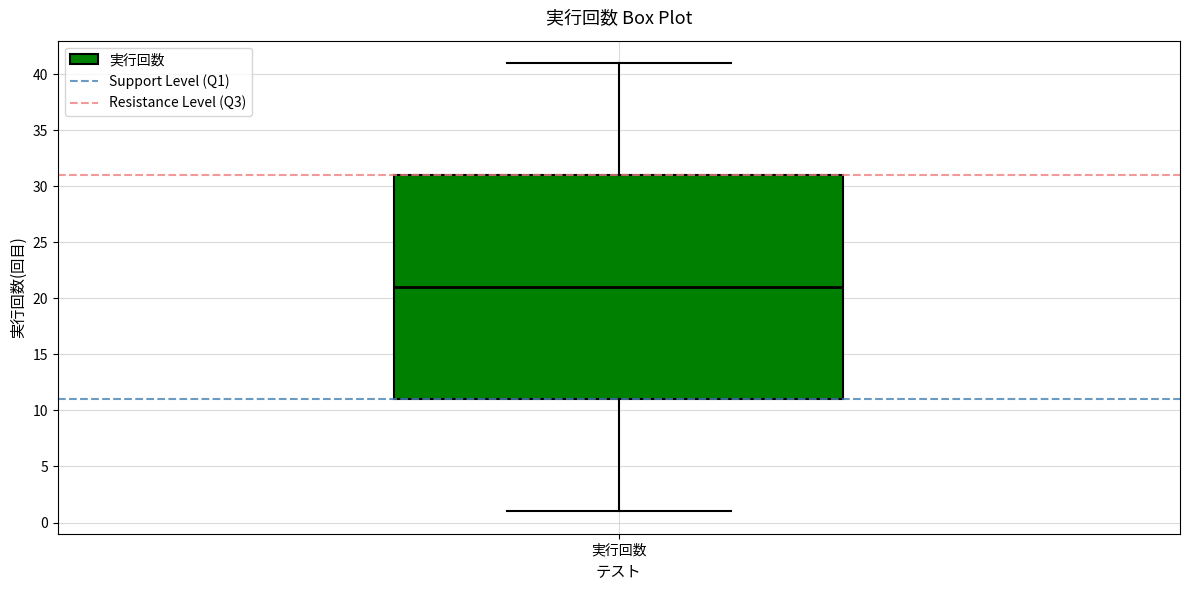

Transcribe this box plot: give where the median line is, the range the box spans, and where the two whiskers end, as read against the y-axis. The values are not printed on the chart, so give them approximately, as read against the axis.

median 21, box 11 to 31, whiskers 1 to 41